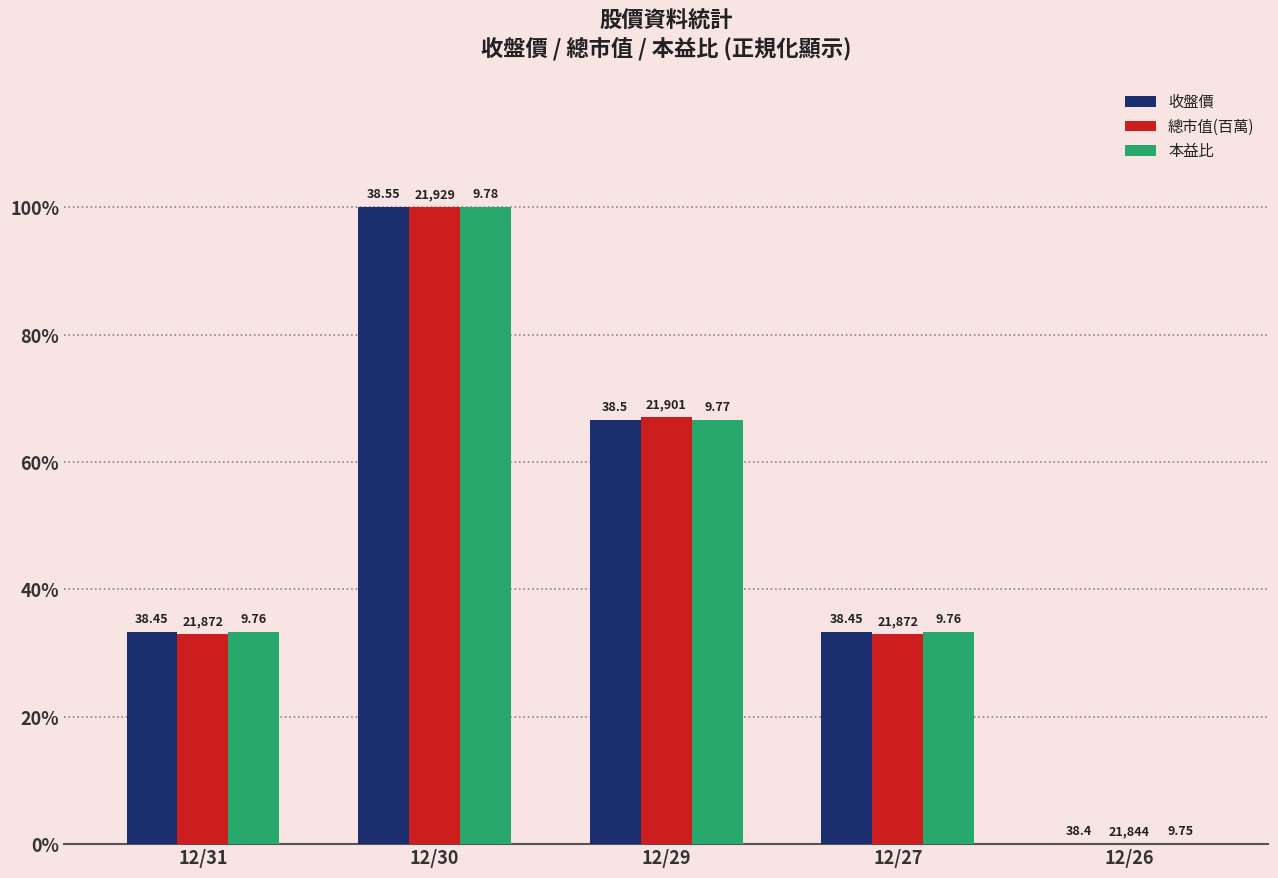

Between 12/31 and 12/30, which is larger?

12/30